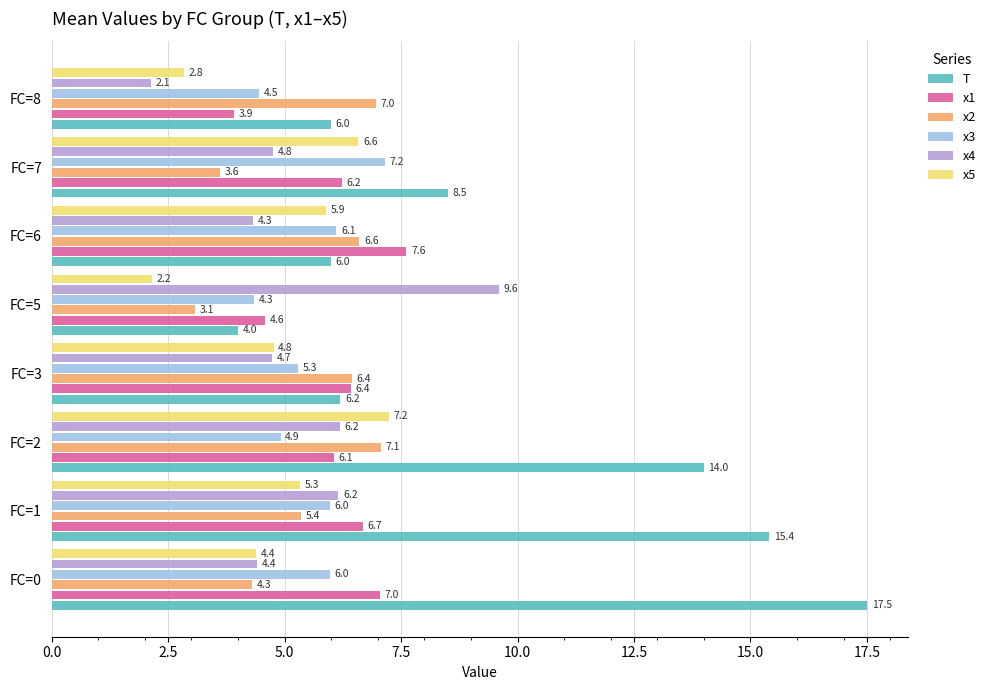

What is the sum of all x3 values?

44.2